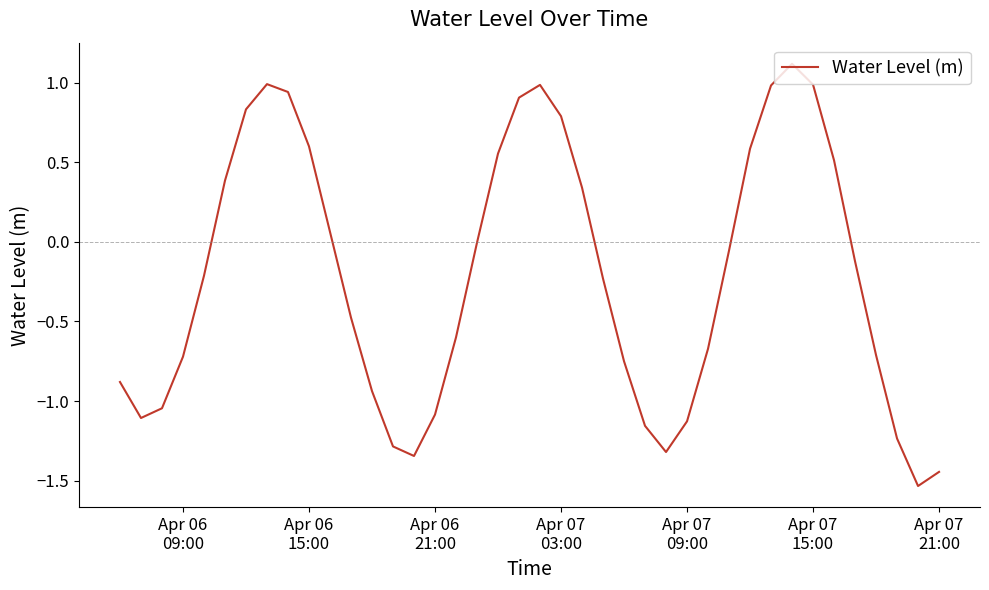

Does the chart have visible grid lines?

No